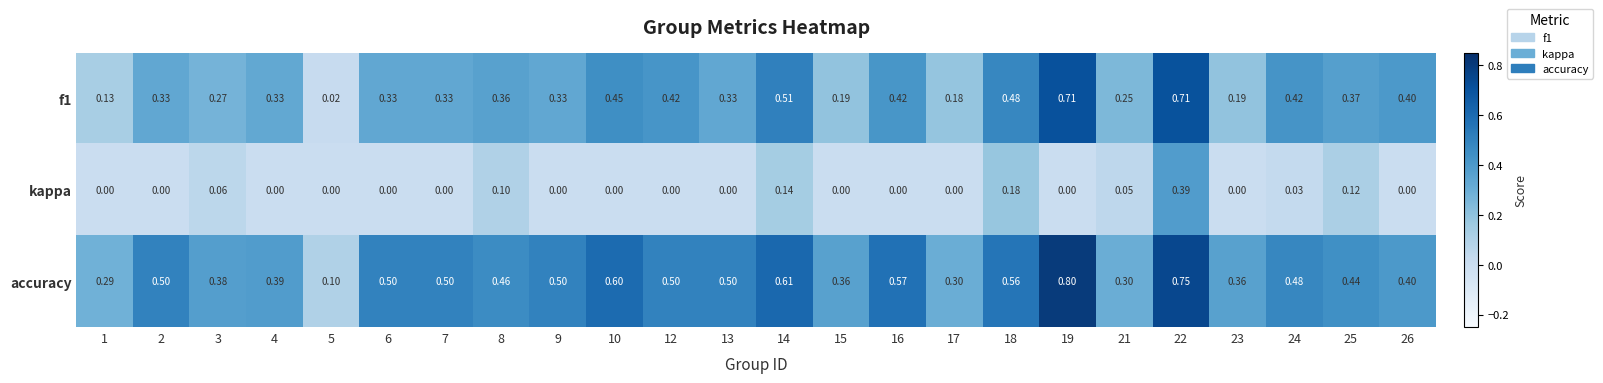

Is the value of f1 at 16 greater than the value of accuracy at 4?

Yes